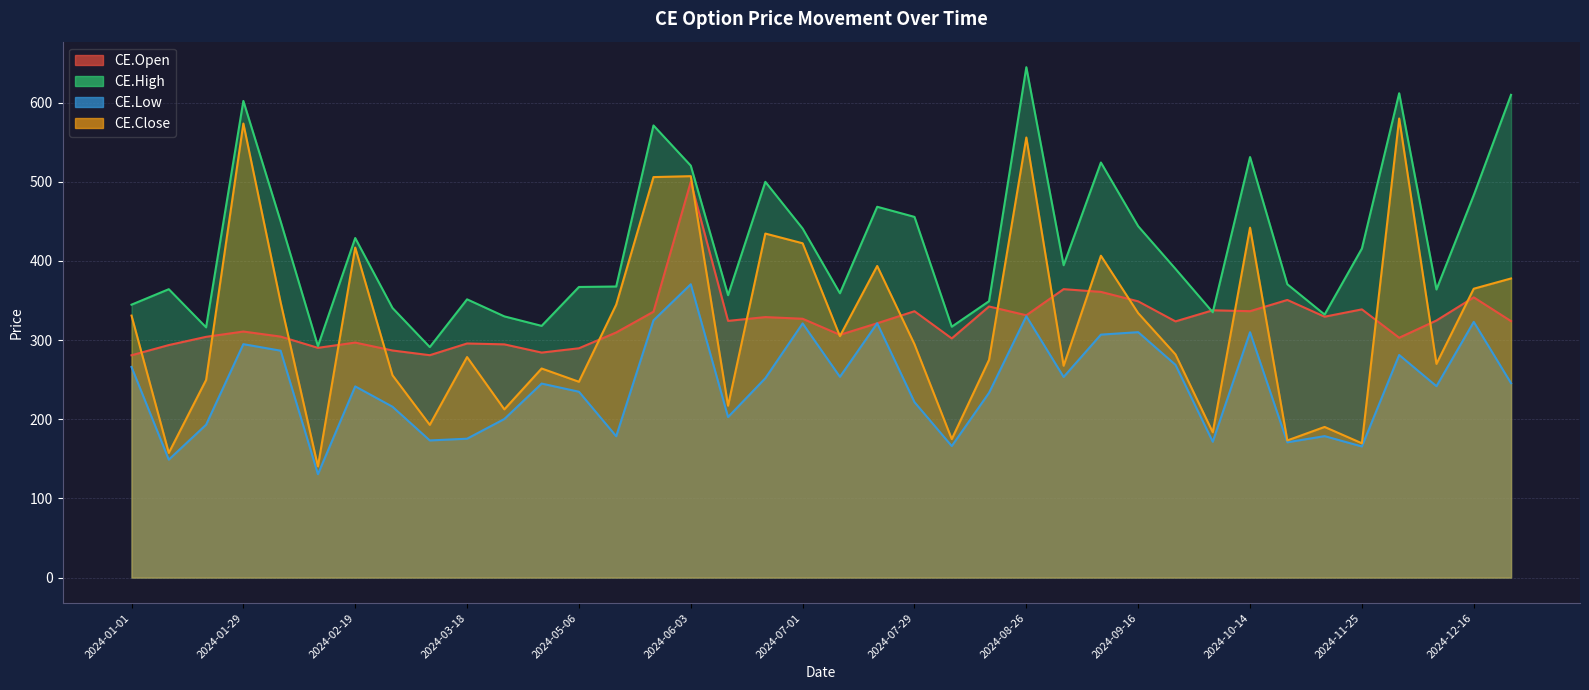

List the series in order of their peak value, highest first.

CE.High, CE.Close, CE.Open, CE.Low